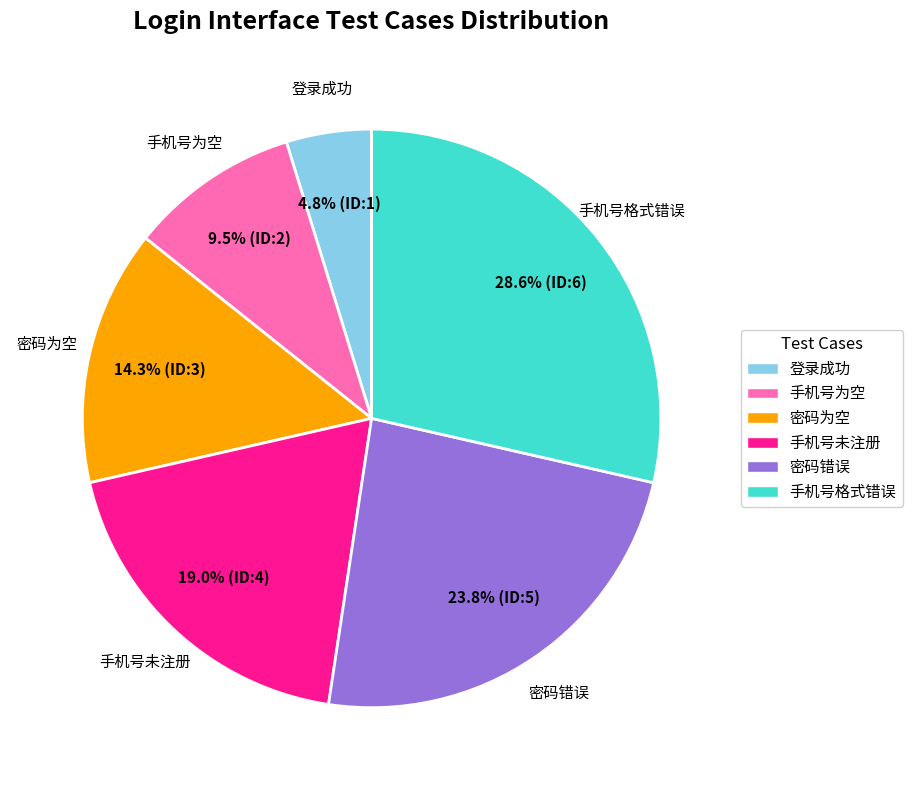

How many segments does this pie chart have?

6